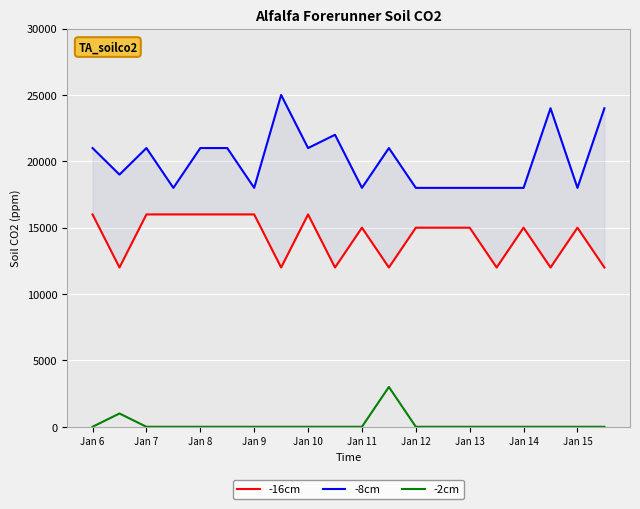

What is the label of the 8th point from the right?

Jan 12